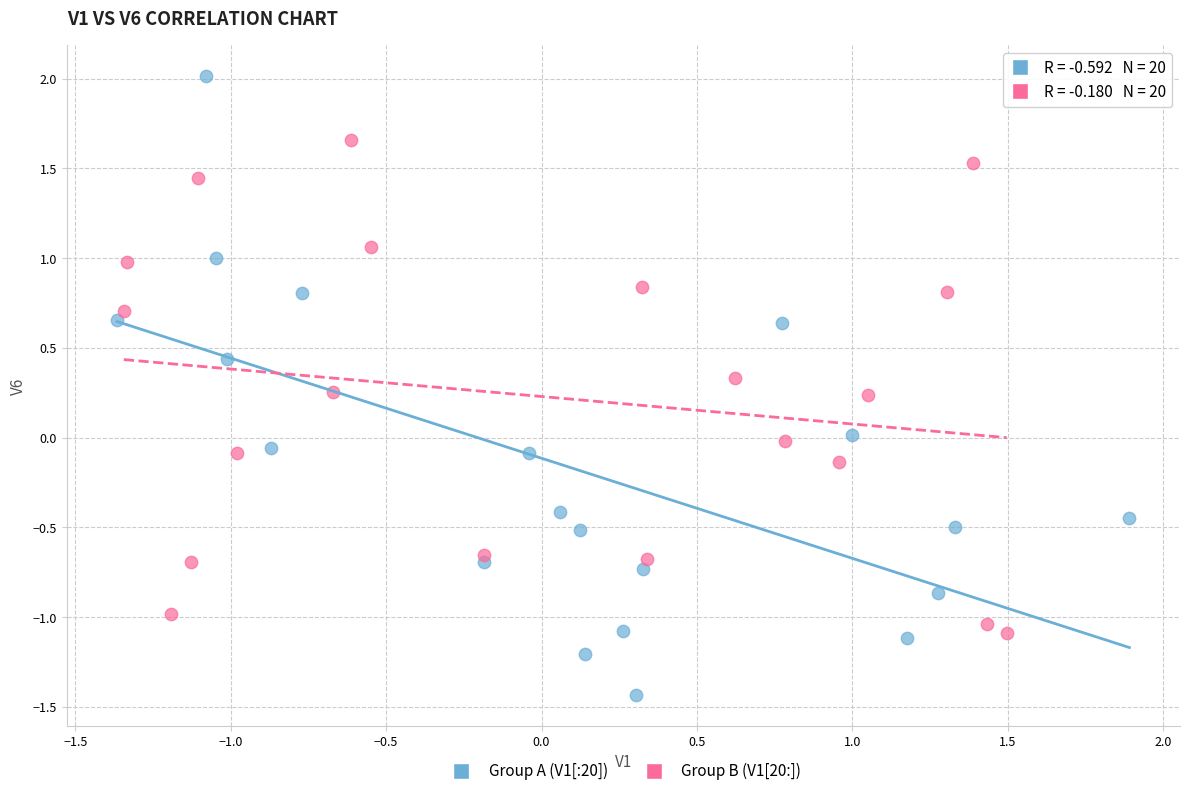

Which series reaches the maximum Y coordinate?

Group A (V1[:20])